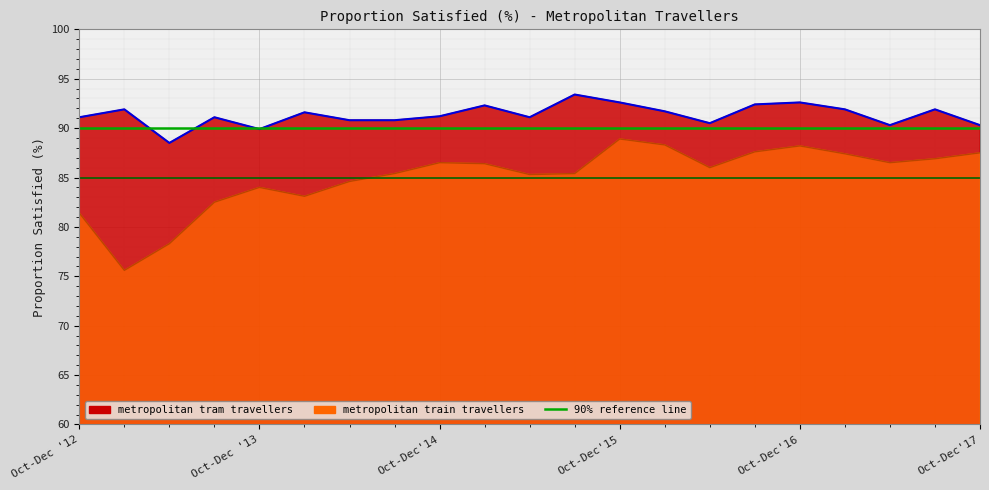

Which category has the highest value in the metropolitan train travellers series?

Oct-Dec'15